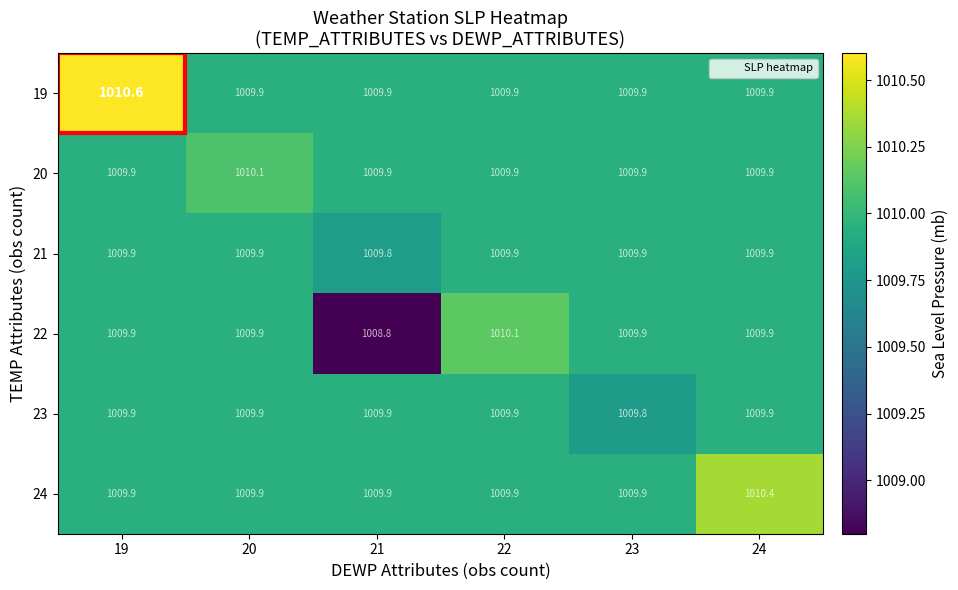

Which series changed the most between 19 and 21?

22